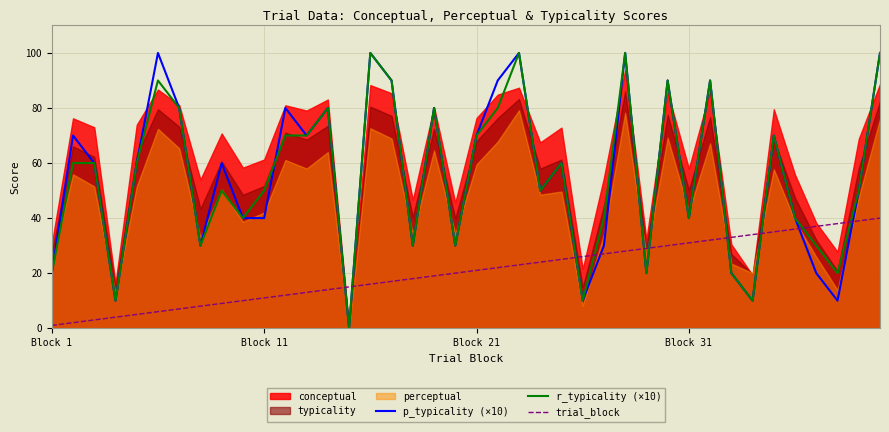

How many data points does each series have?

40